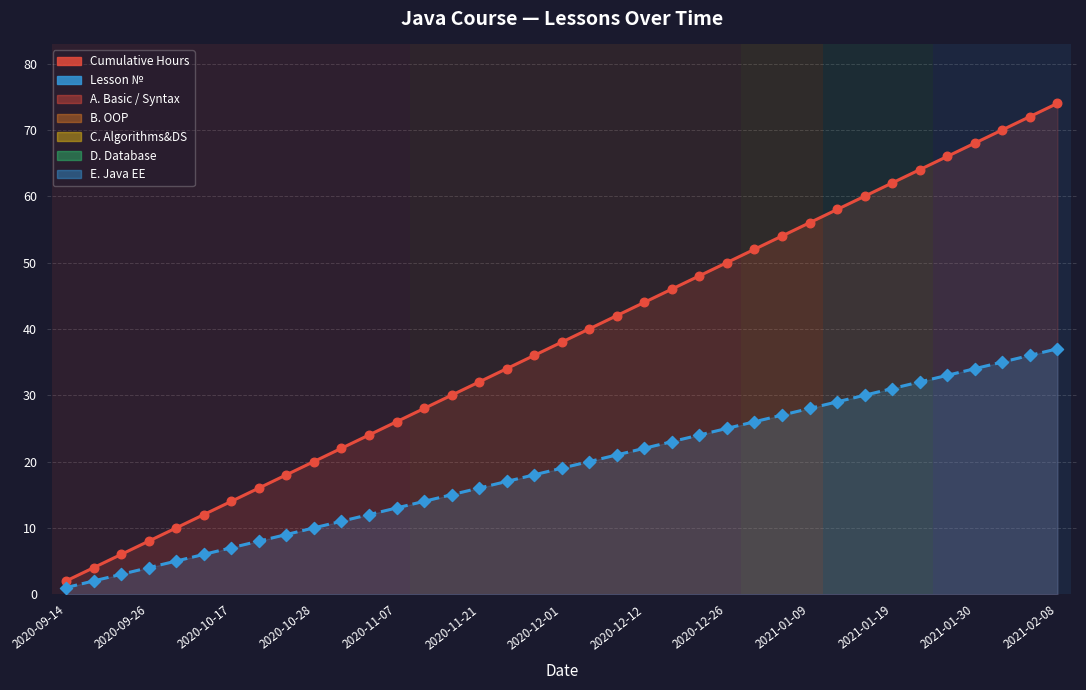

Is the value of Cumulative Hours at 2020-10-17 greater than the value of Lesson № at 30?

No